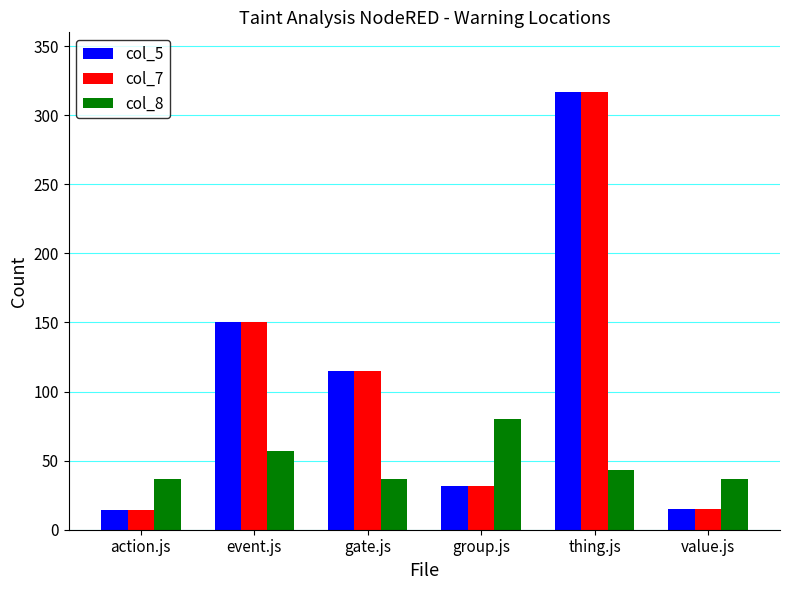

How many col_8 values are between 37 and 57?

5